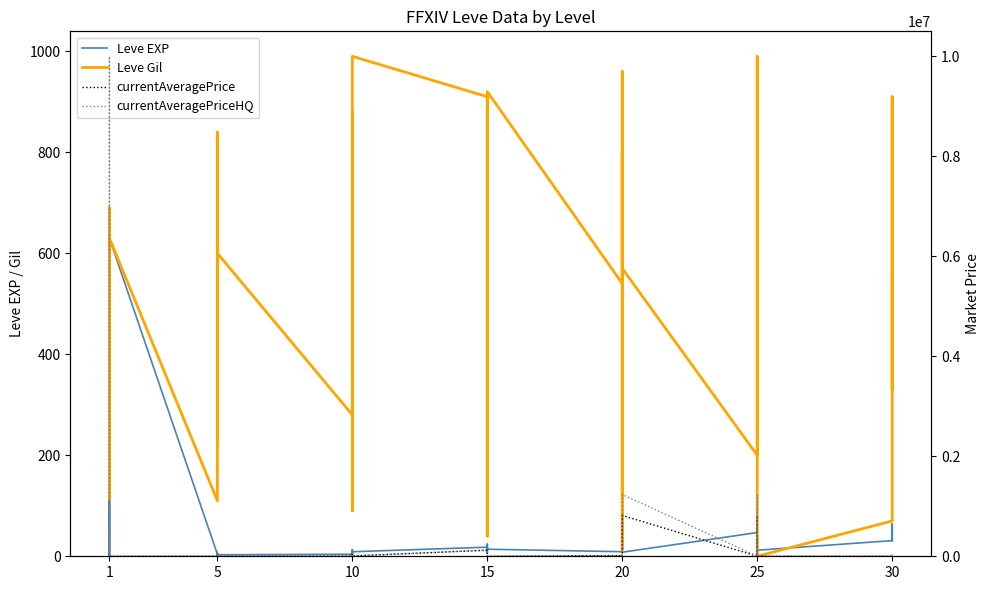

What is the value of the Leve Gil point at the 19th from the left?

910